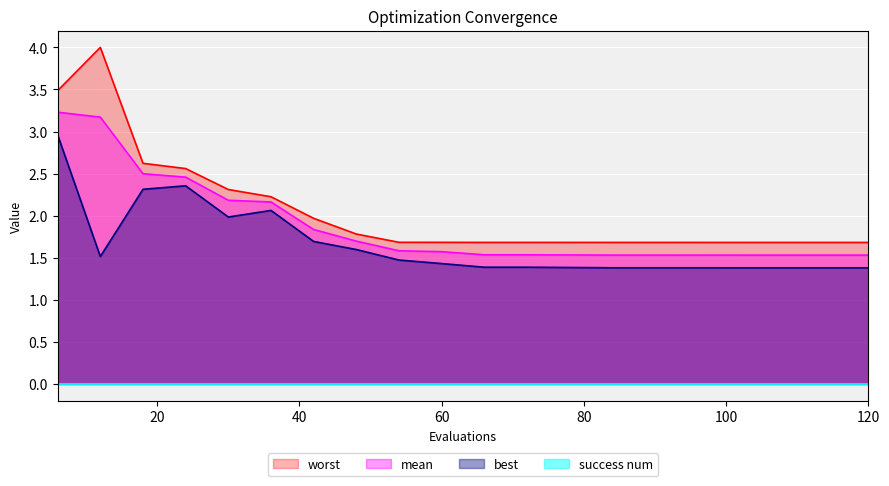

True or false: mean and worst intersect in this chart.

False